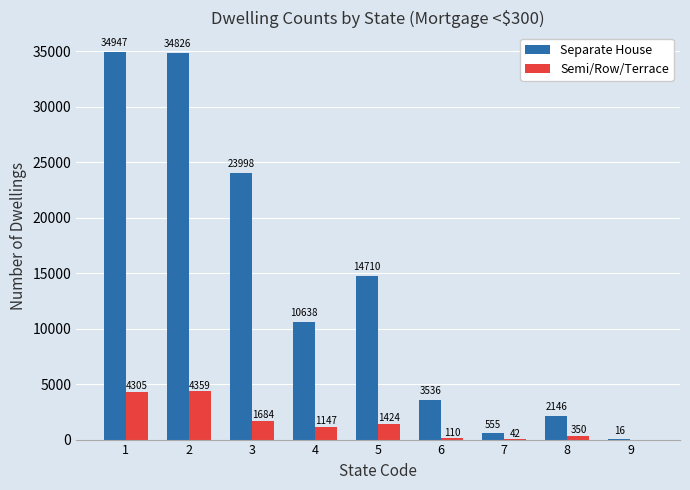

The value of Separate House at 5 is 4738. True or false?

False